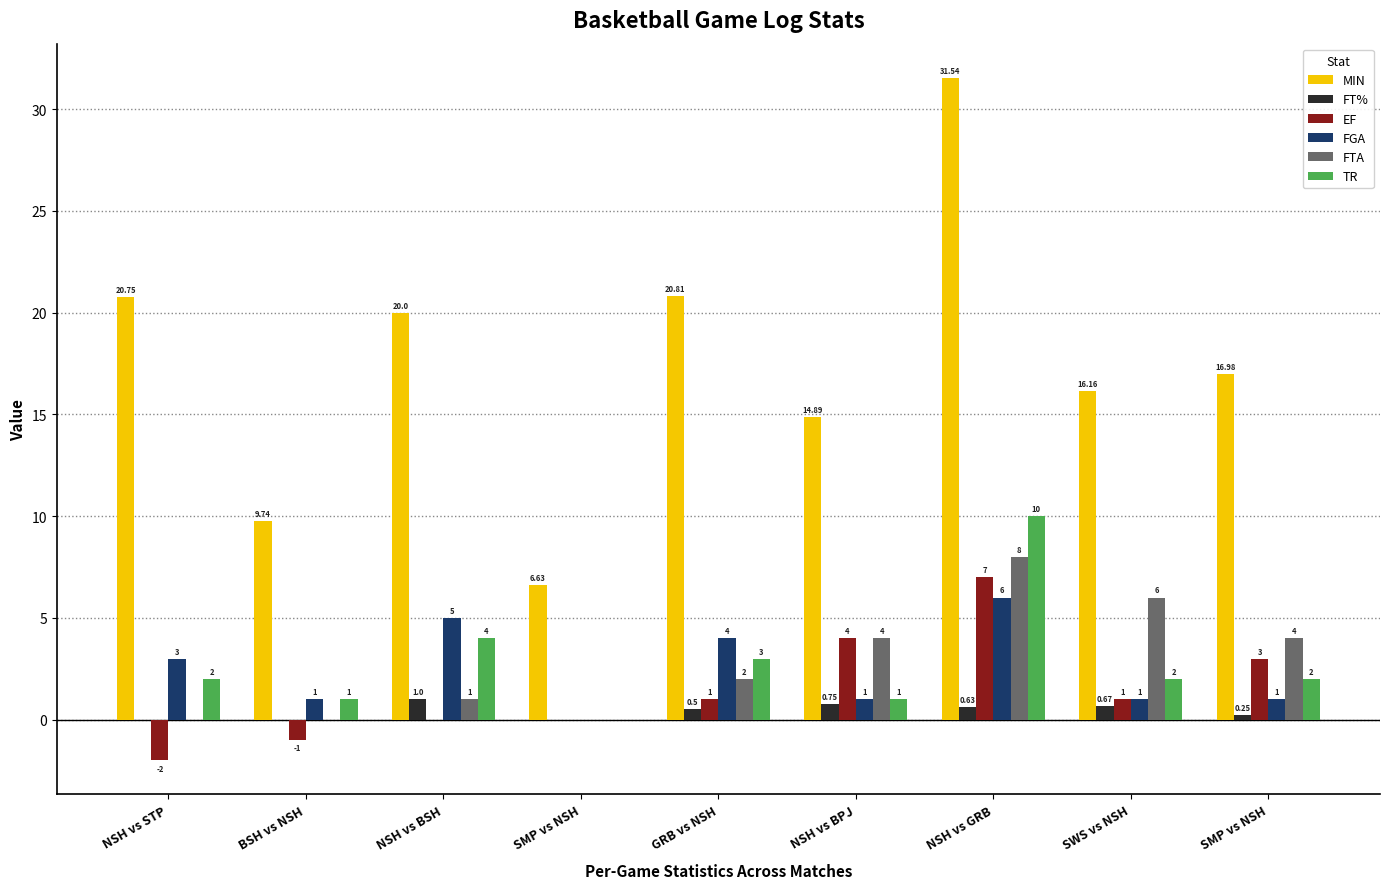

What is the value of the FTA bar at the 3rd from the left?

1.0